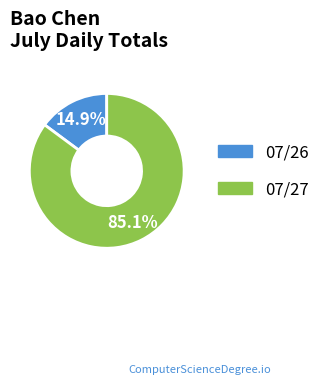

To the nearest percent, what portion does 07/27 represent?

85%